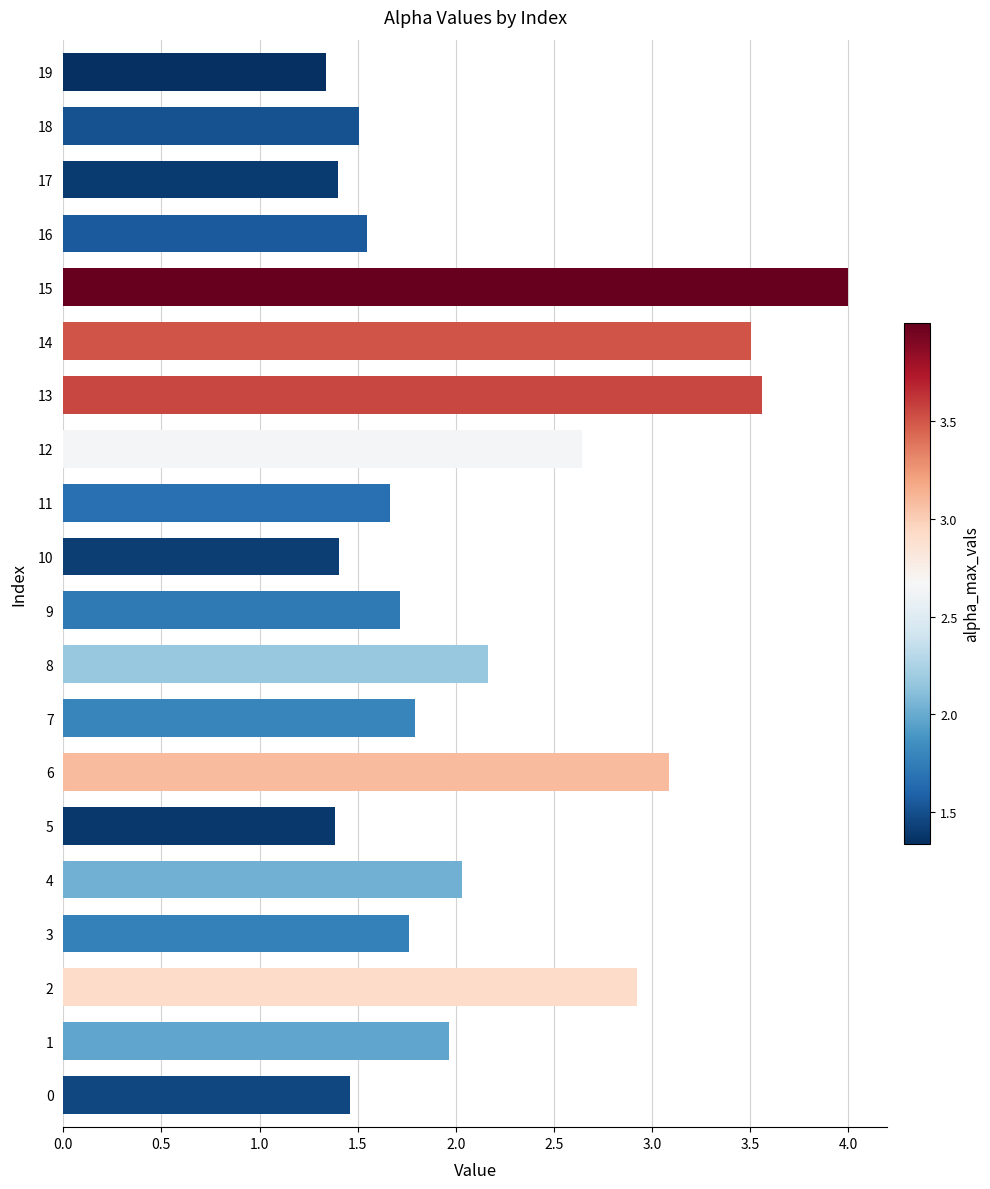

What is the approximate value at 8?

2.2